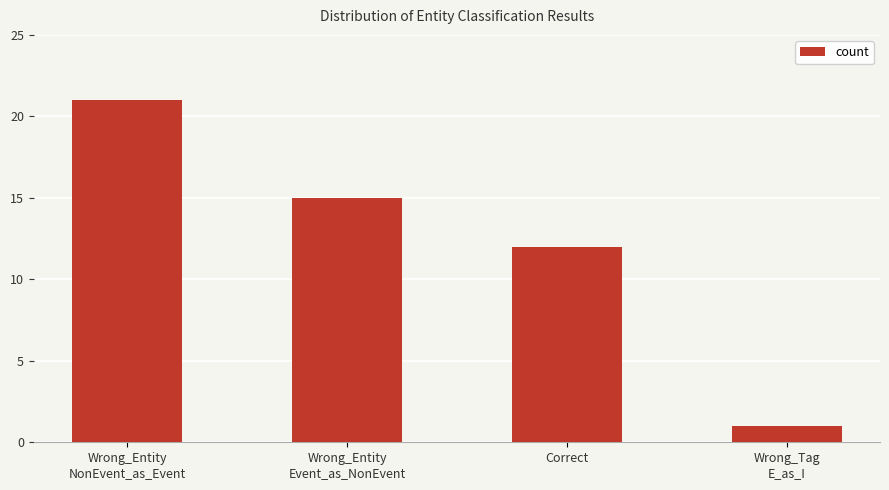

How many data points are less than 15?

2